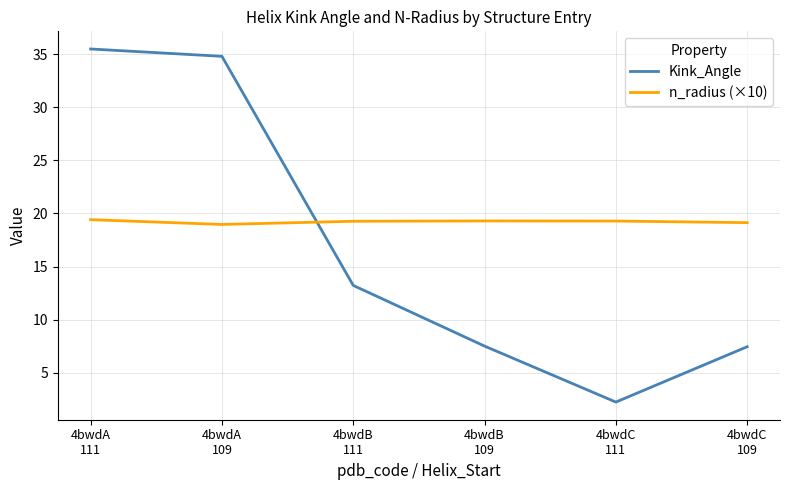

What is the difference between the maximum and minimum values in the Kink_Angle series?

33.2